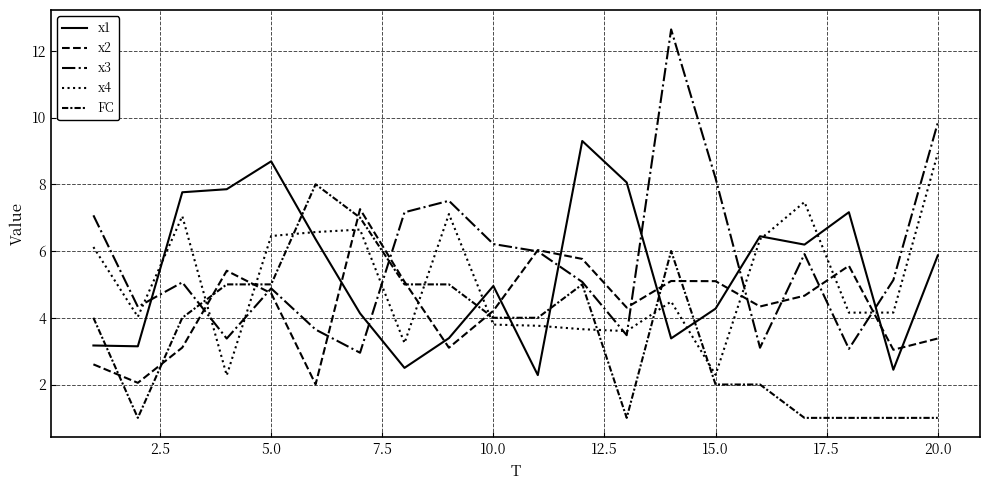

Which series has the widest spread of values?

x3